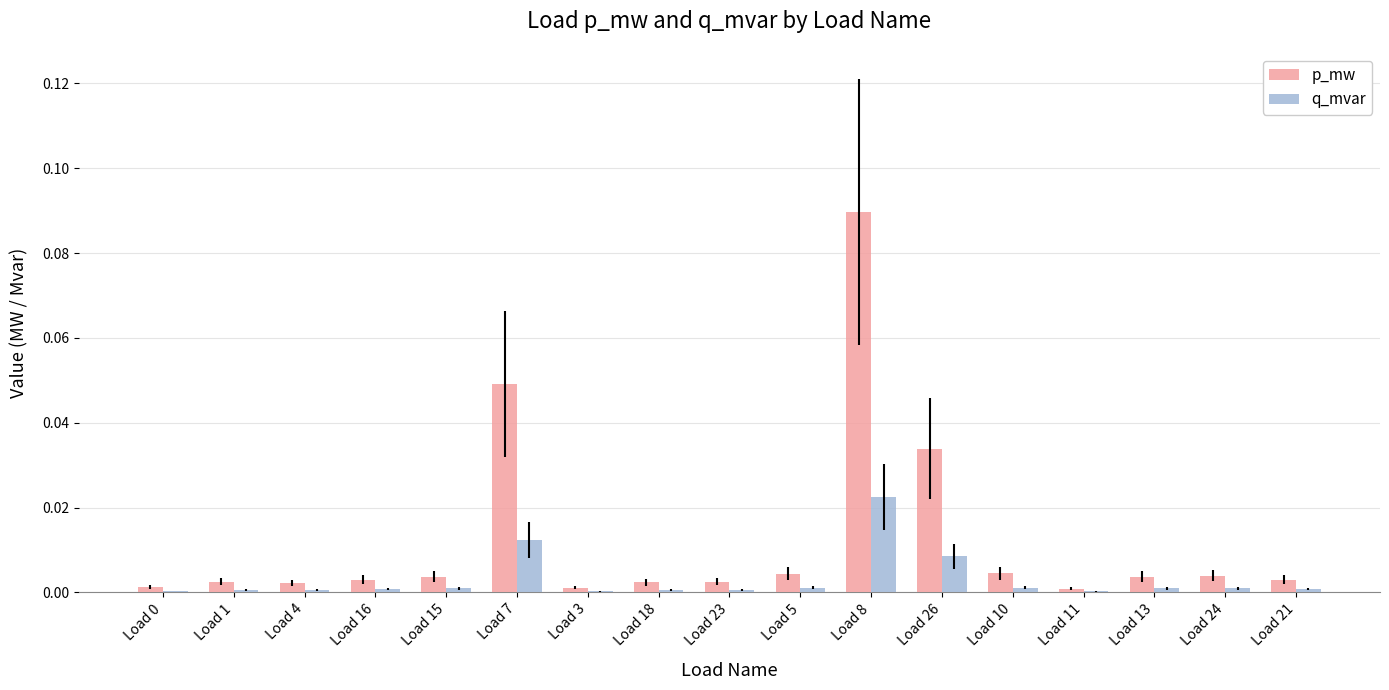

Which label corresponds to the largest value in the chart?

Load 8